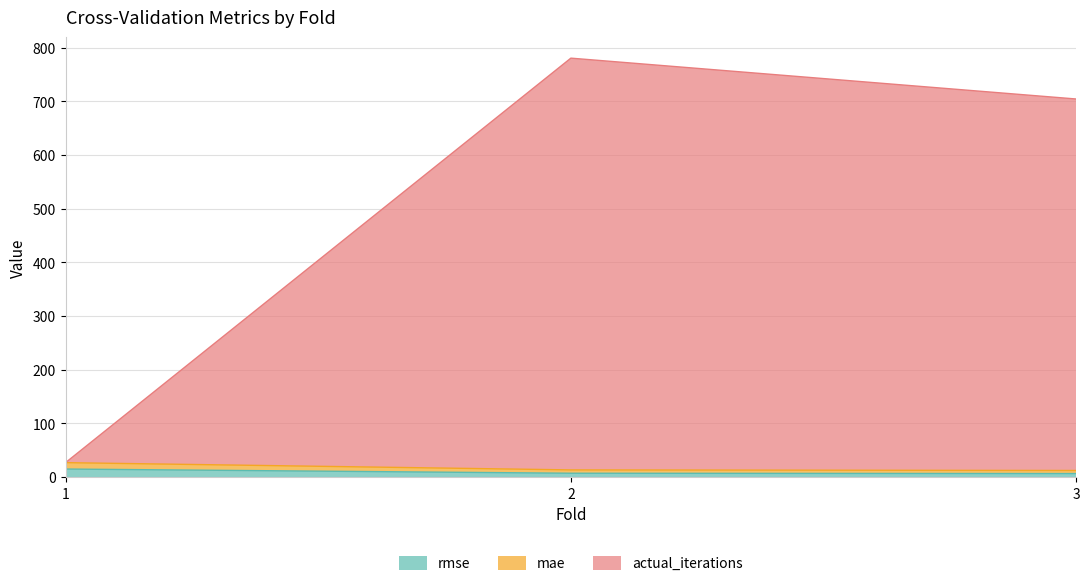

Is it true that actual_iterations equals 780.5 at 2?

True